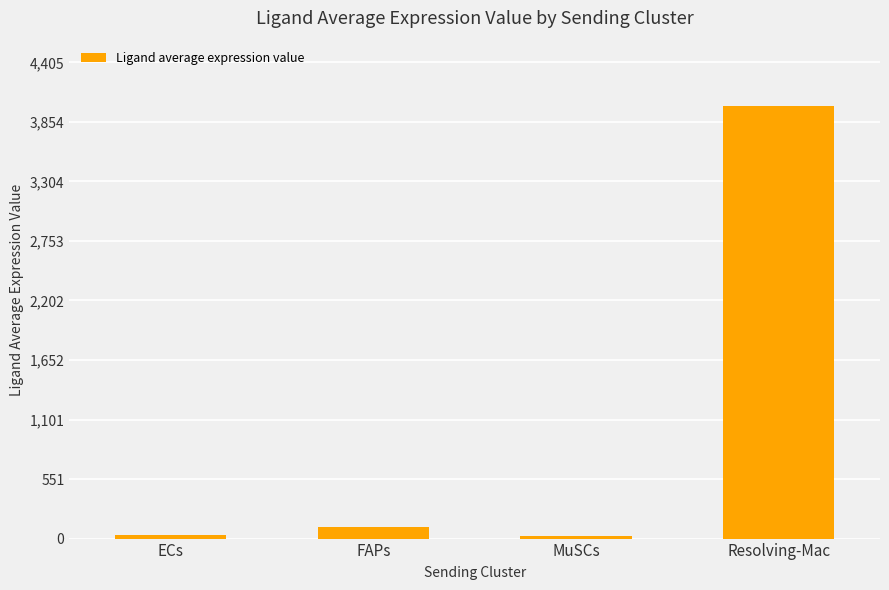

At which label is the value closest to 2015?

FAPs